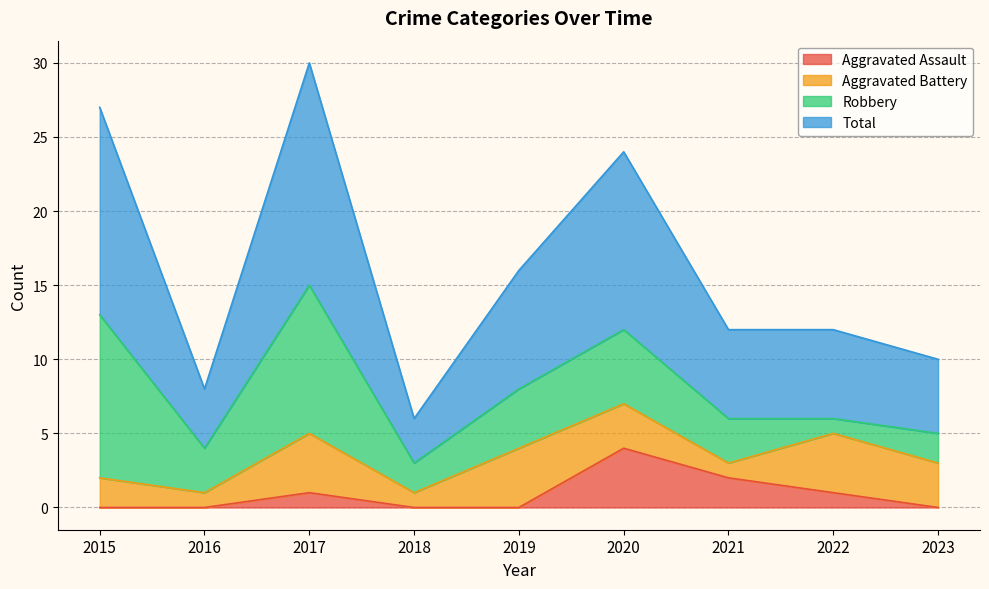

How many data points in Aggravated Assault are above 0?

4